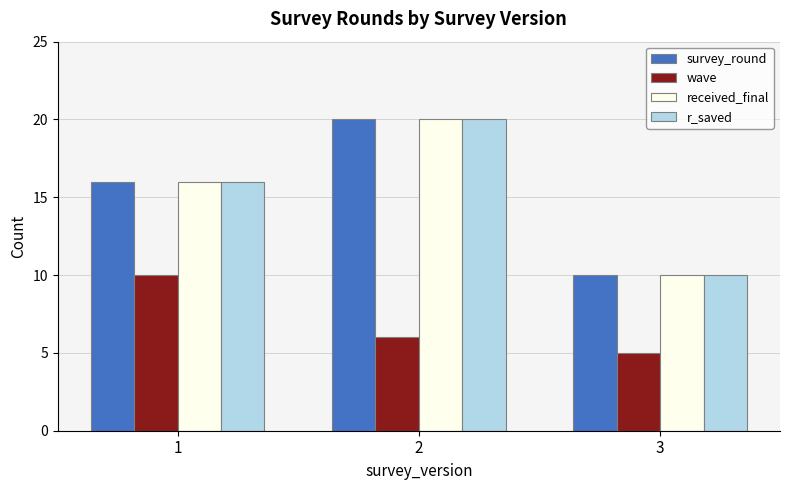

What are all the series names shown in the legend?

survey_round, wave, received_final, r_saved